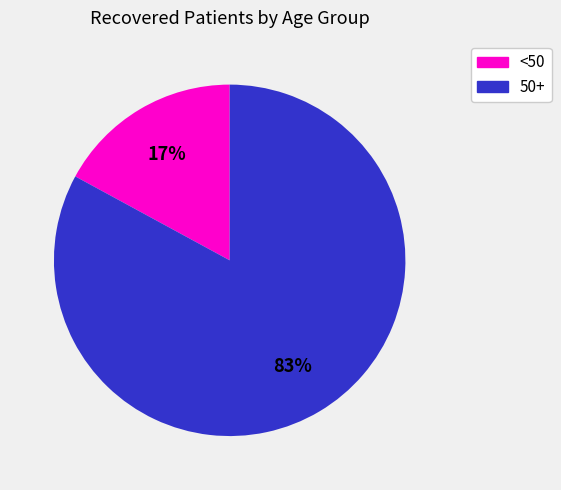

Does any single category account for the majority?

Yes